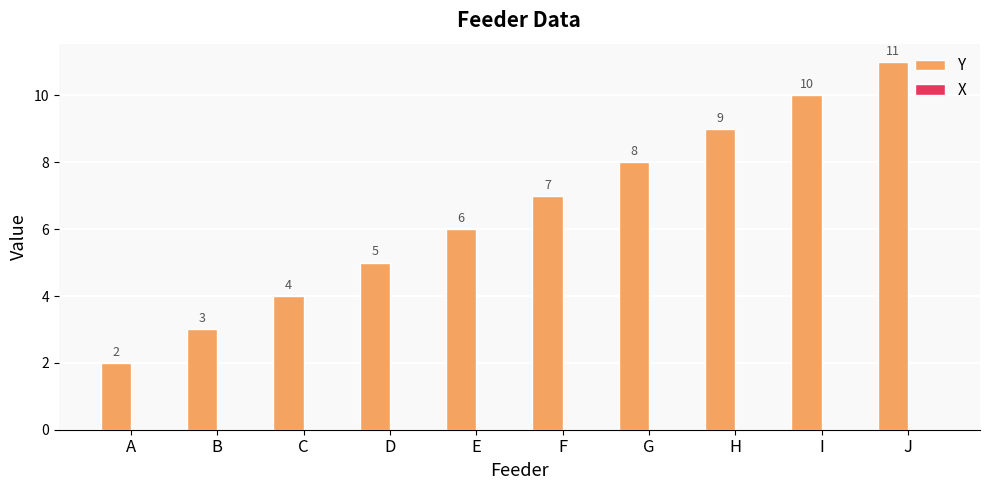

Which has a higher value, I or A?

I